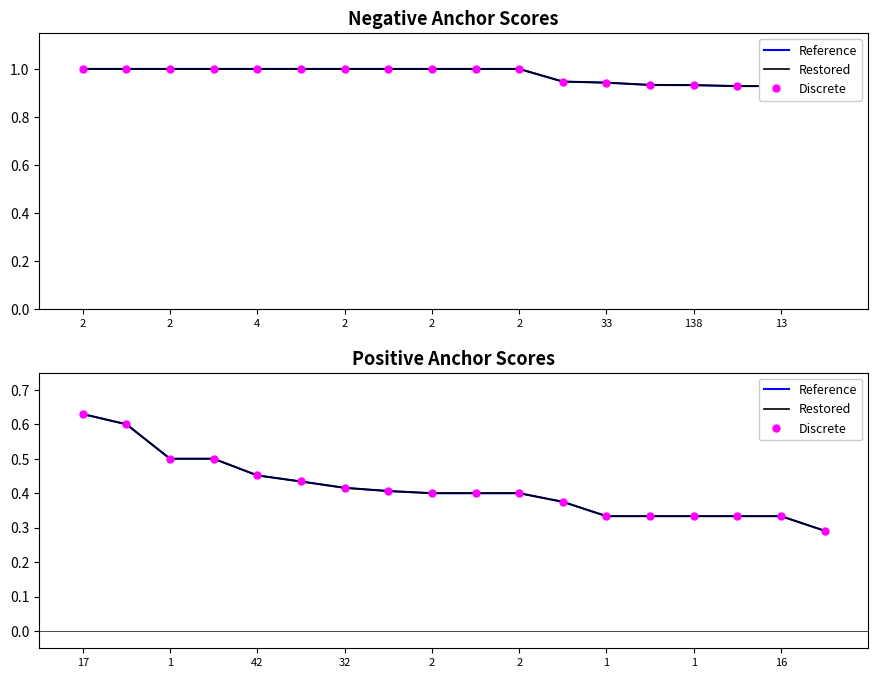

Count the number of data series in this chart.

3